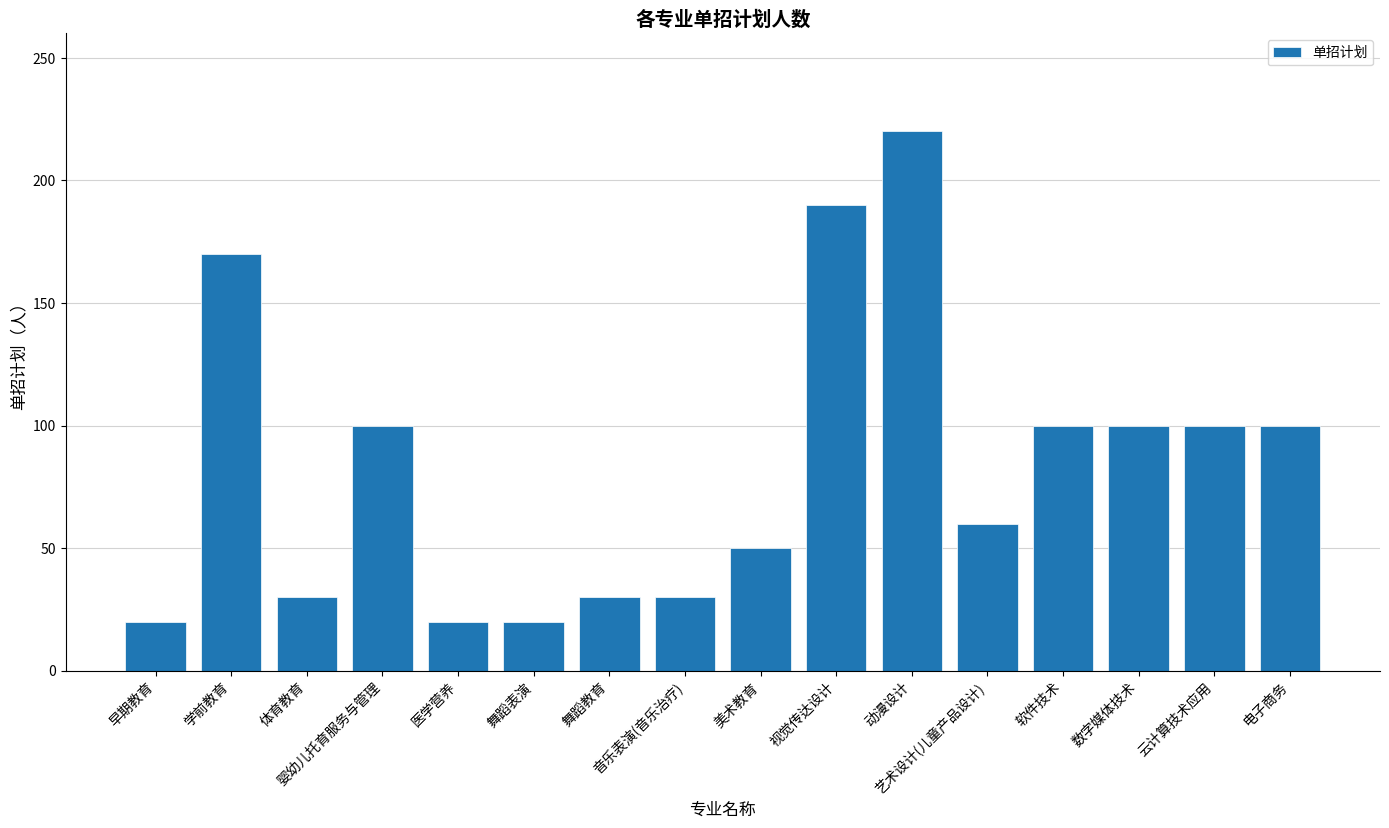

Approximately how many times larger is the value at 舞蹈表演 compared to 婴幼儿托育服务与管理?

0.2